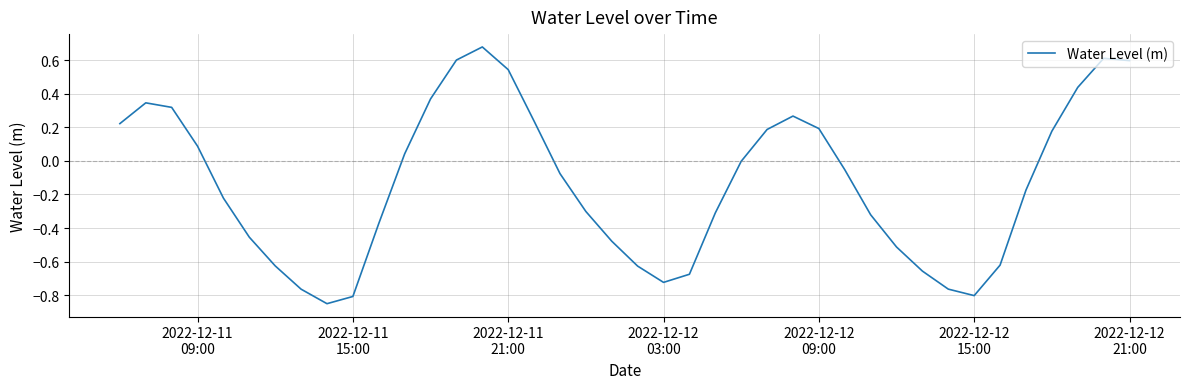

What is the difference between the maximum and minimum values?

1.5